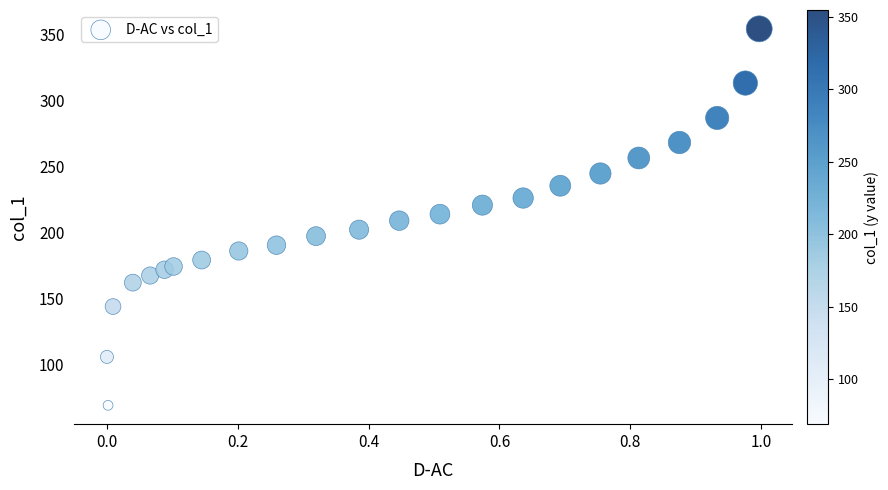

What is the range of X values (max minus min)?

1.0